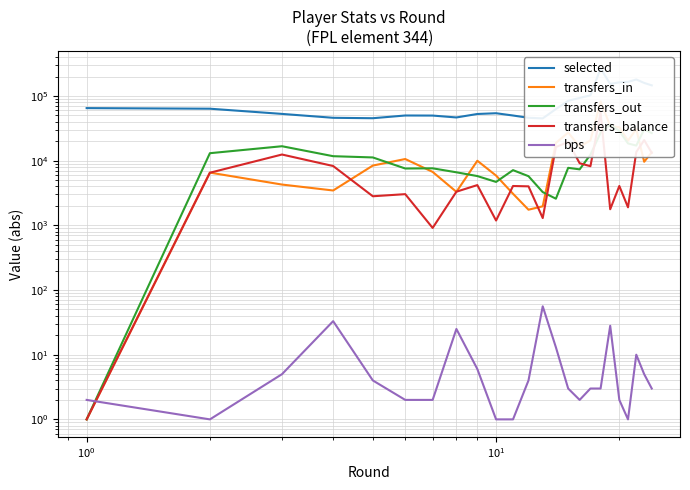

How many intersections are there between transfers_out and transfers_balance?

4